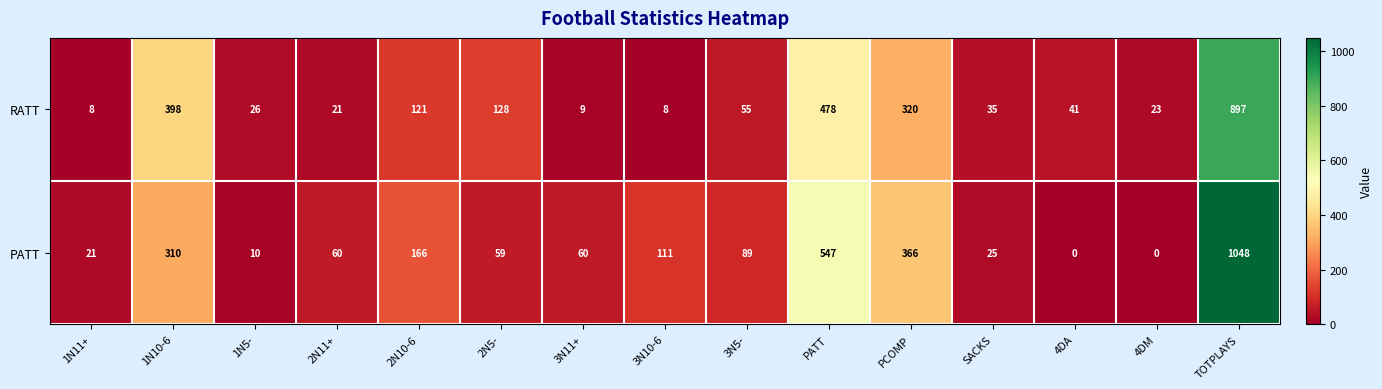

Reading left to right, extract all data points from this chart.

RATT: 8	398	26	21	121	128	9	8	55	478	320	35	41	23	897
PATT: 21	310	10	60	166	59	60	111	89	547	366	25	0	0	1048